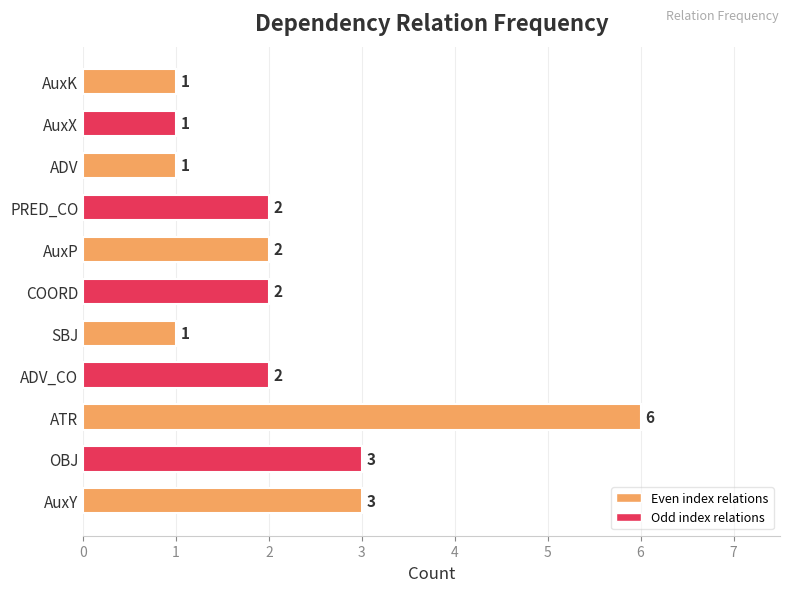

Reading top to bottom, transcribe all the data shown in this chart.

1	1	1	2	2	2	1	2	6	3	3